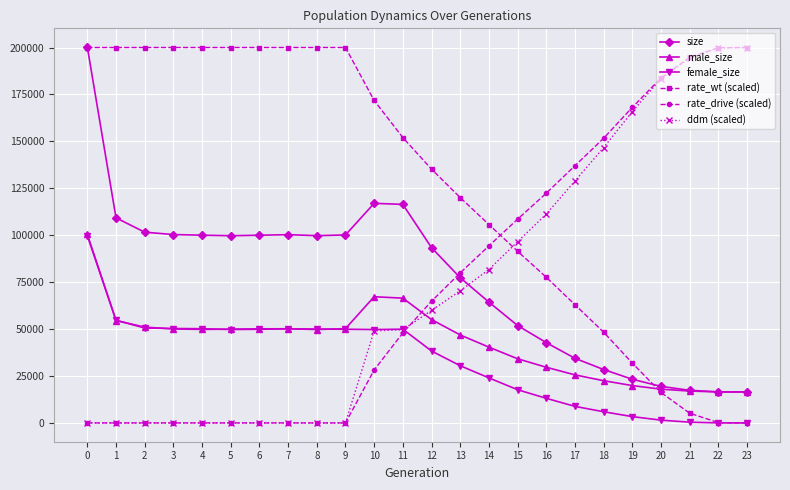

What is the spread (max minus min) of values at 4?

200000.0